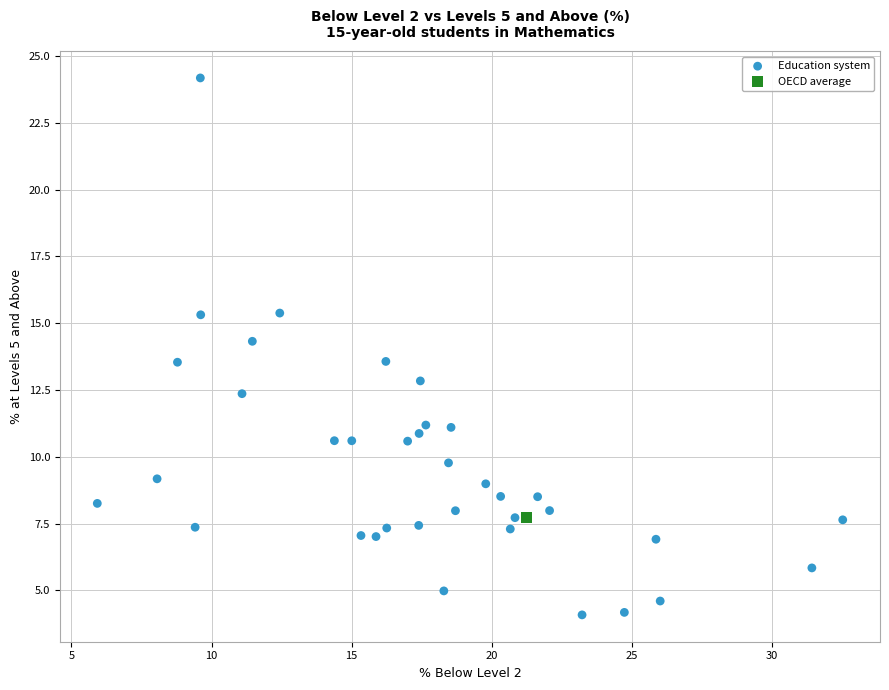

What are all the series names shown in the legend?

Education system, OECD average